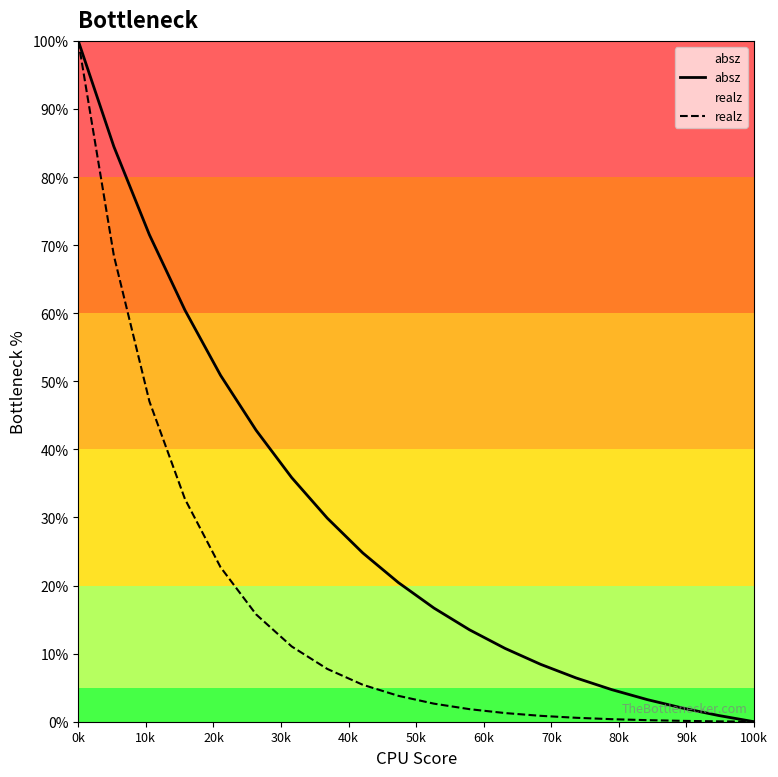

At which category is the sum across all series the highest?

0k